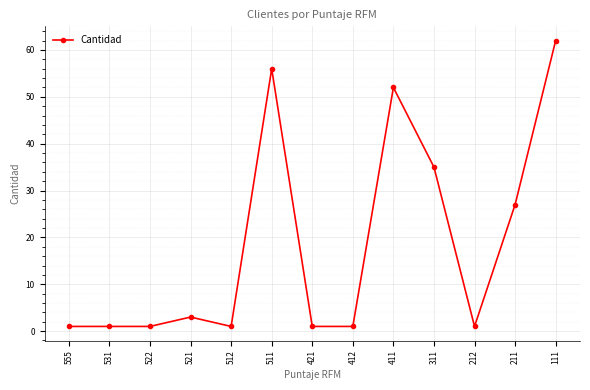

What is the greatest value displayed?

62